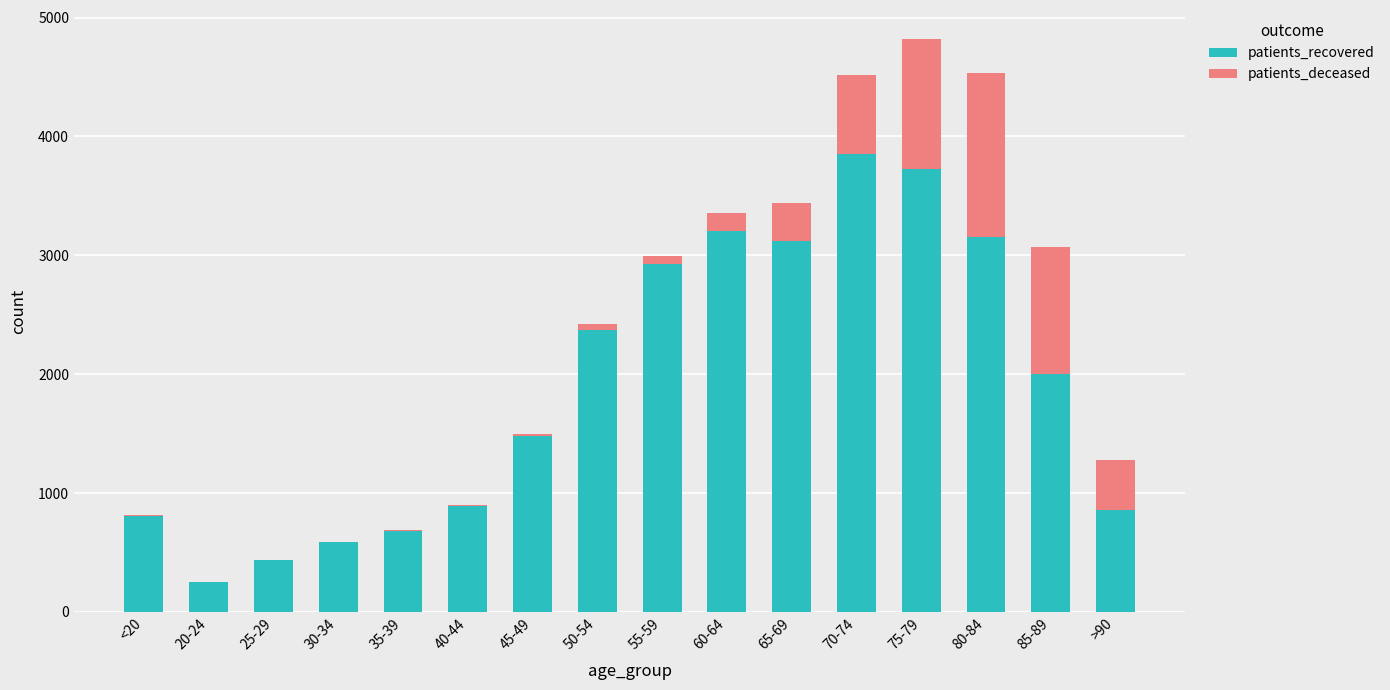

Which category has the highest value in the patients_recovered series?

70-74